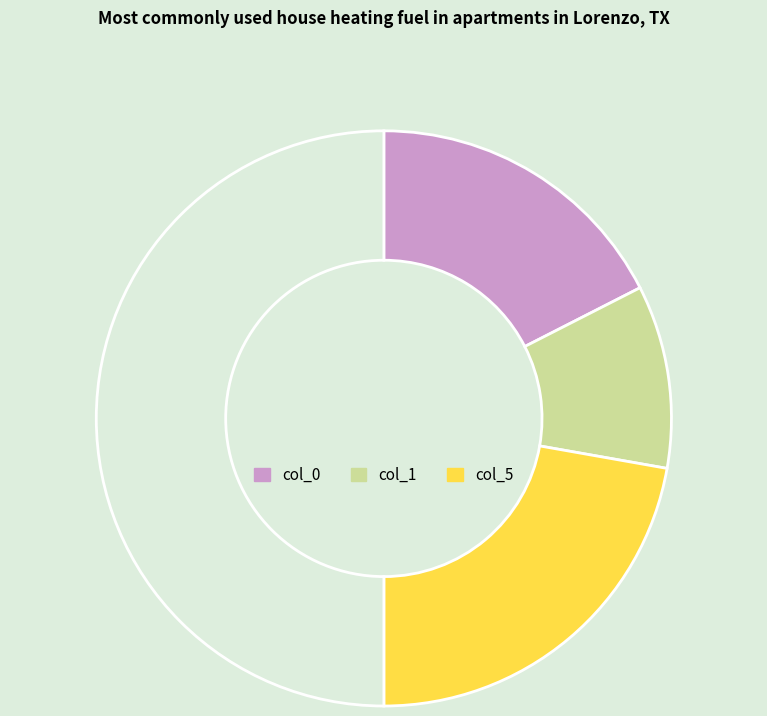

How many slices are in this pie chart?

4